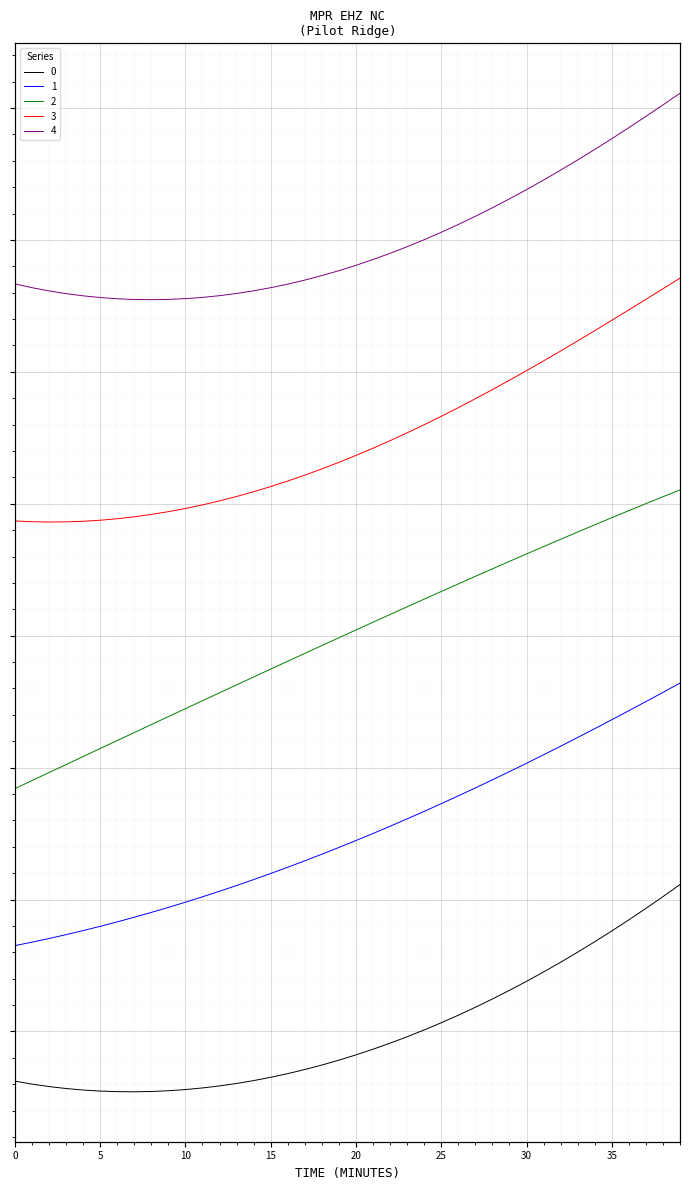

Where does the 0 series first go above 0?

24